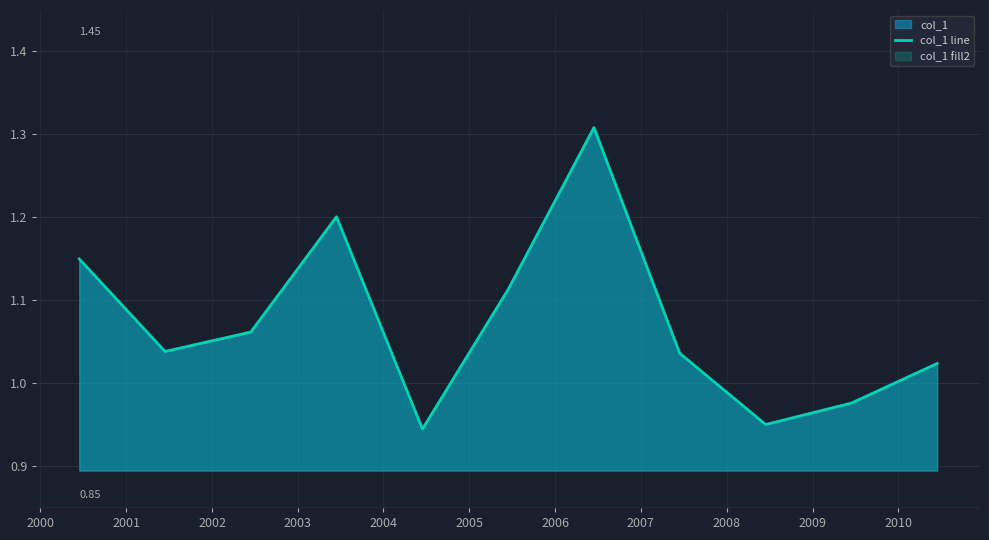

How many lines are shown in the chart?

1